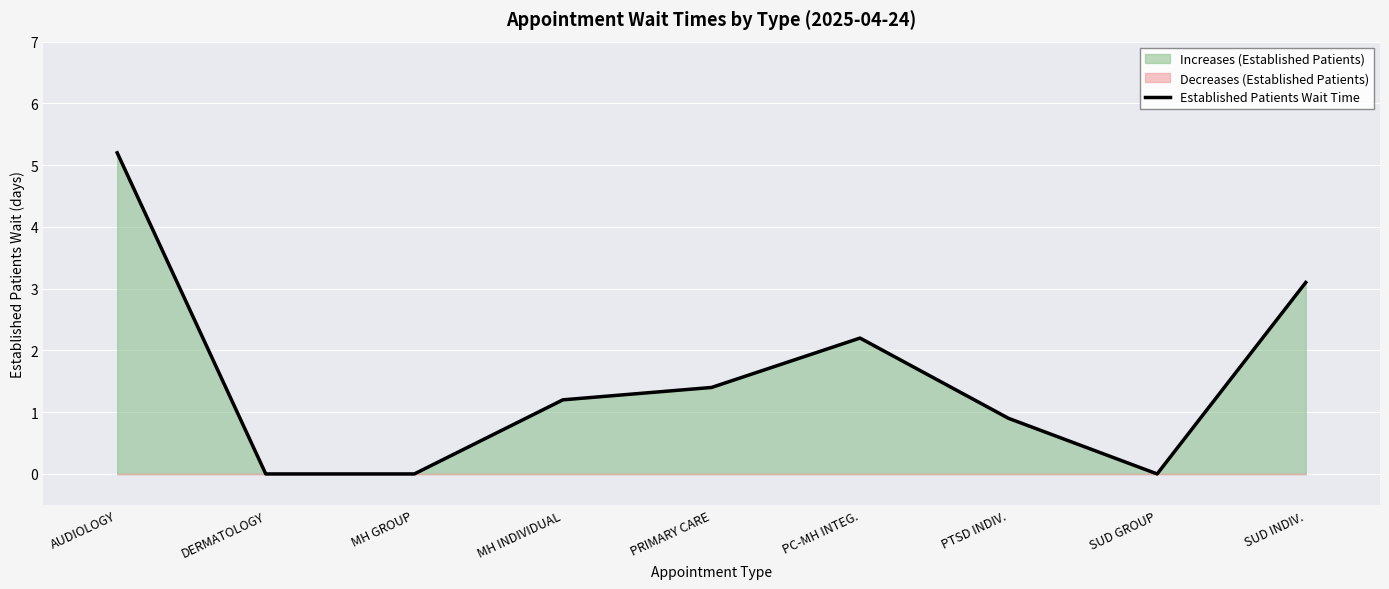

What position from the right is PTSD INDIV.?

3